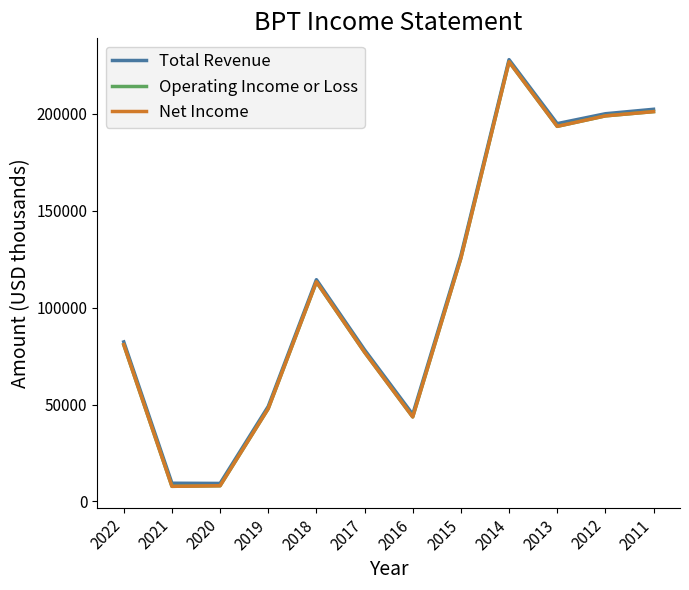

The value of Operating Income or Loss at 2012 is 198900. True or false?

True